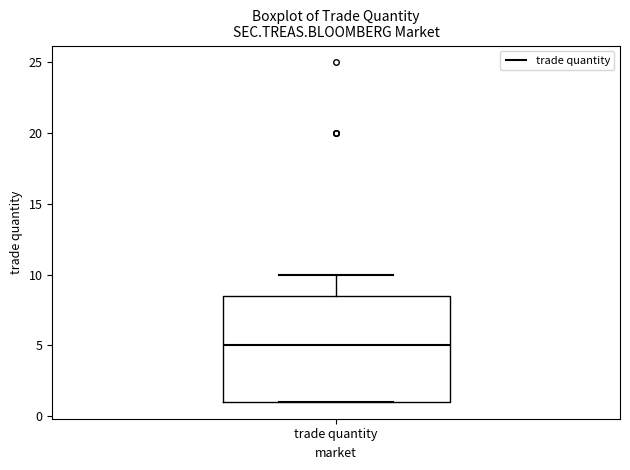

Where does the upper whisker of the box for trade quantity end on the y-axis? The values are not printed on the chart, so give them approximately, as read against the axis.

10.0